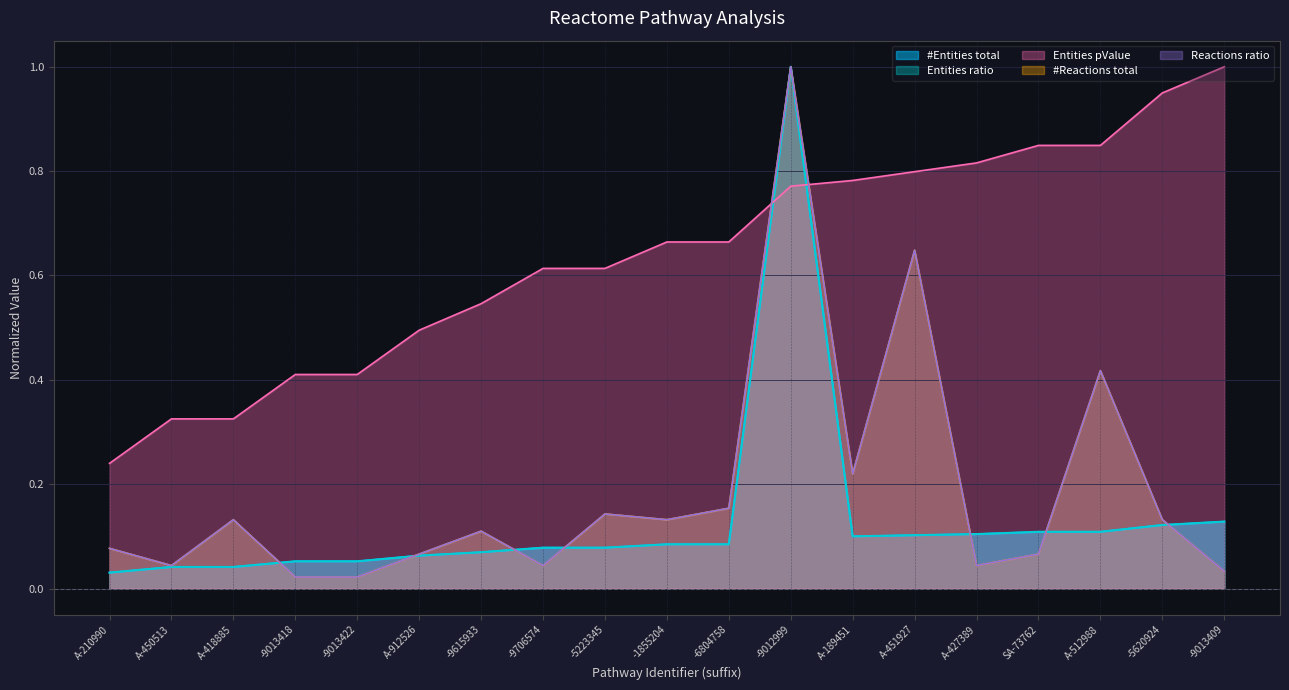

Reading right to left, transcribe all the data shown in this chart.

#Entities total: -9013409=0.1	-5620924=0.1	A-512988=0.1	SA-73762=0.1	A-427389=0.1	A-451927=0.1	A-189451=0.1	-9012999=1.0	-6804758=0.1	-1855204=0.1	-5223345=0.1	-9706574=0.1	-9615933=0.1	A-912526=0.1	-9013422=0.1	-9013418=0.1	A-418885=0.0	A-450513=0.0	A-210990=0.0
Entities ratio: -9013409=0.1	-5620924=0.1	A-512988=0.1	SA-73762=0.1	A-427389=0.1	A-451927=0.1	A-189451=0.1	-9012999=1.0	-6804758=0.1	-1855204=0.1	-5223345=0.1	-9706574=0.1	-9615933=0.1	A-912526=0.1	-9013422=0.1	-9013418=0.1	A-418885=0.0	A-450513=0.0	A-210990=0.0
Entities pValue: -9013409=1.0	-5620924=0.9	A-512988=0.8	SA-73762=0.8	A-427389=0.8	A-451927=0.8	A-189451=0.8	-9012999=0.8	-6804758=0.7	-1855204=0.7	-5223345=0.6	-9706574=0.6	-9615933=0.5	A-912526=0.5	-9013422=0.4	-9013418=0.4	A-418885=0.3	A-450513=0.3	A-210990=0.2
#Reactions total: -9013409=0.0	-5620924=0.1	A-512988=0.4	SA-73762=0.1	A-427389=0.0	A-451927=0.6	A-189451=0.2	-9012999=1.0	-6804758=0.2	-1855204=0.1	-5223345=0.1	-9706574=0.0	-9615933=0.1	A-912526=0.1	-9013422=0.0	-9013418=0.0	A-418885=0.1	A-450513=0.0	A-210990=0.1
Reactions ratio: -9013409=0.0	-5620924=0.1	A-512988=0.4	SA-73762=0.1	A-427389=0.0	A-451927=0.6	A-189451=0.2	-9012999=1.0	-6804758=0.2	-1855204=0.1	-5223345=0.1	-9706574=0.0	-9615933=0.1	A-912526=0.1	-9013422=0.0	-9013418=0.0	A-418885=0.1	A-450513=0.0	A-210990=0.1